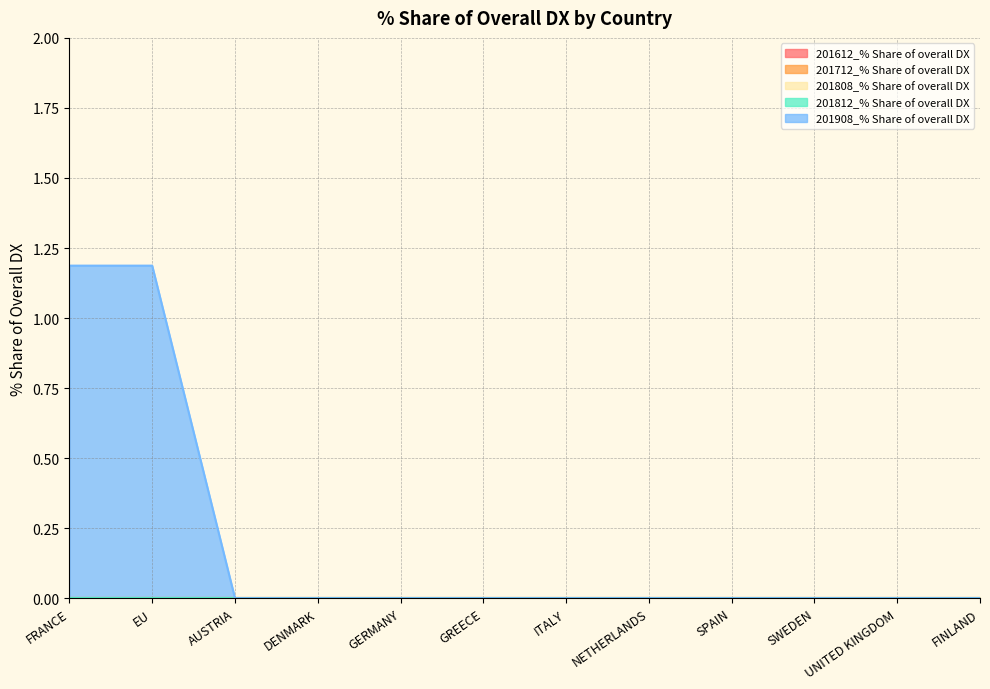

Reading left to right, list all the values displayed in this chart.

201612_% Share of overall DX: FRANCE=0.0	EU=0.0	AUSTRIA=0.0	DENMARK=0.0	GERMANY=0.0	GREECE=0.0	ITALY=0.0	NETHERLANDS=0.0	SPAIN=0.0	SWEDEN=0.0	UNITED KINGDOM=0.0	FINLAND=0.0
201712_% Share of overall DX: FRANCE=0.0	EU=0.0	AUSTRIA=0.0	DENMARK=0.0	GERMANY=0.0	GREECE=0.0	ITALY=0.0	NETHERLANDS=0.0	SPAIN=0.0	SWEDEN=0.0	UNITED KINGDOM=0.0	FINLAND=0.0
201808_% Share of overall DX: FRANCE=0.0	EU=0.0	AUSTRIA=0.0	DENMARK=0.0	GERMANY=0.0	GREECE=0.0	ITALY=0.0	NETHERLANDS=0.0	SPAIN=0.0	SWEDEN=0.0	UNITED KINGDOM=0.0	FINLAND=0.0
201812_% Share of overall DX: FRANCE=0.0	EU=0.0	AUSTRIA=0.0	DENMARK=0.0	GERMANY=0.0	GREECE=0.0	ITALY=0.0	NETHERLANDS=0.0	SPAIN=0.0	SWEDEN=0.0	UNITED KINGDOM=0.0	FINLAND=0.0
201908_% Share of overall DX: FRANCE=1.2	EU=1.2	AUSTRIA=0.0	DENMARK=0.0	GERMANY=0.0	GREECE=0.0	ITALY=0.0	NETHERLANDS=0.0	SPAIN=0.0	SWEDEN=0.0	UNITED KINGDOM=0.0	FINLAND=0.0